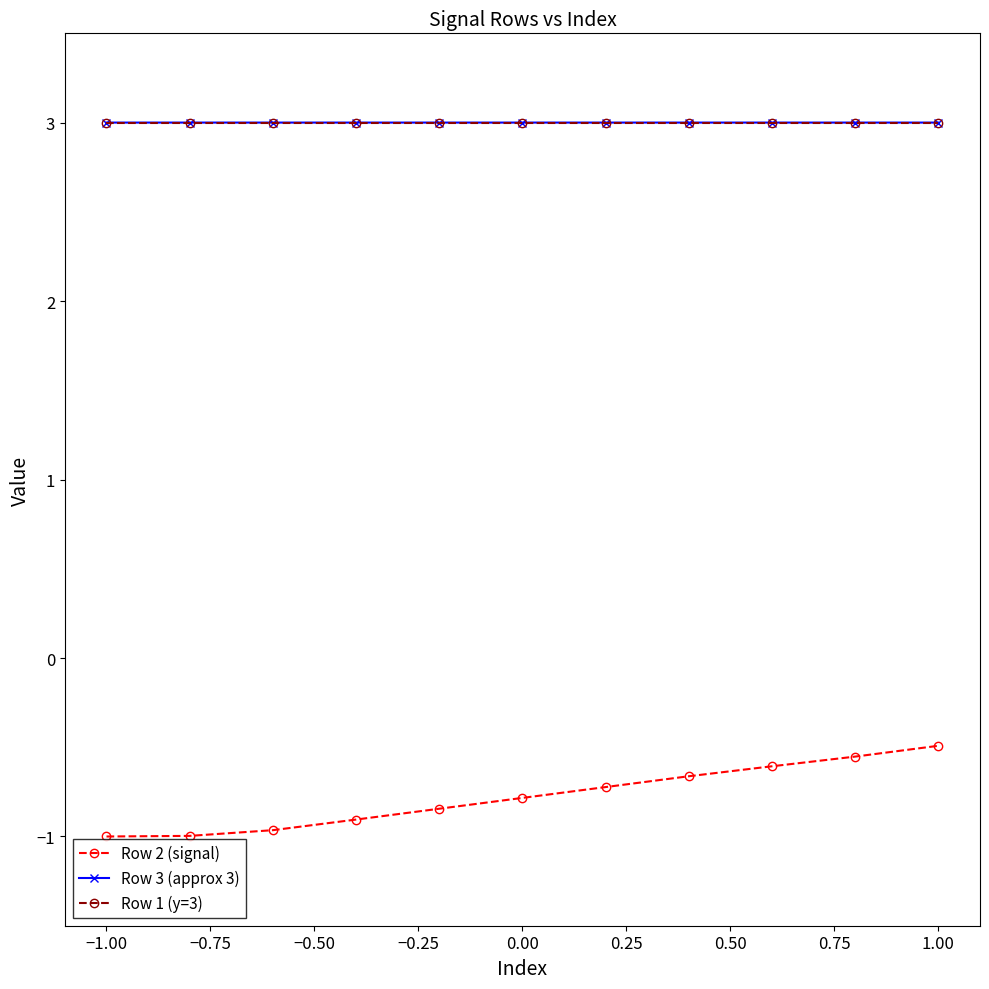

What is the value of the Row 3 (approx 3) point at the 2nd from the left?

3.0